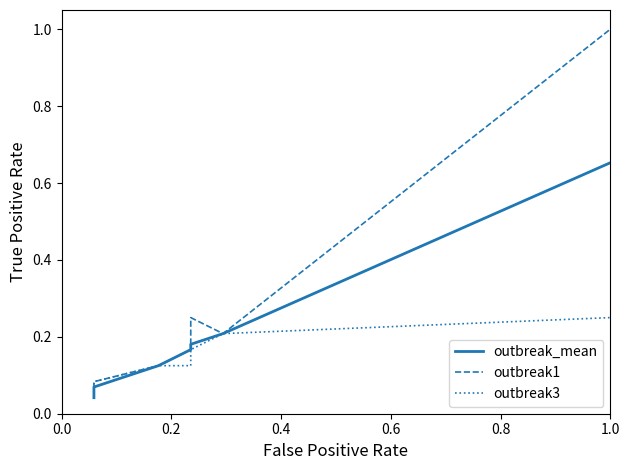

In outbreak1, how many points are higher than both neighbors (excluding endpoints)?

1